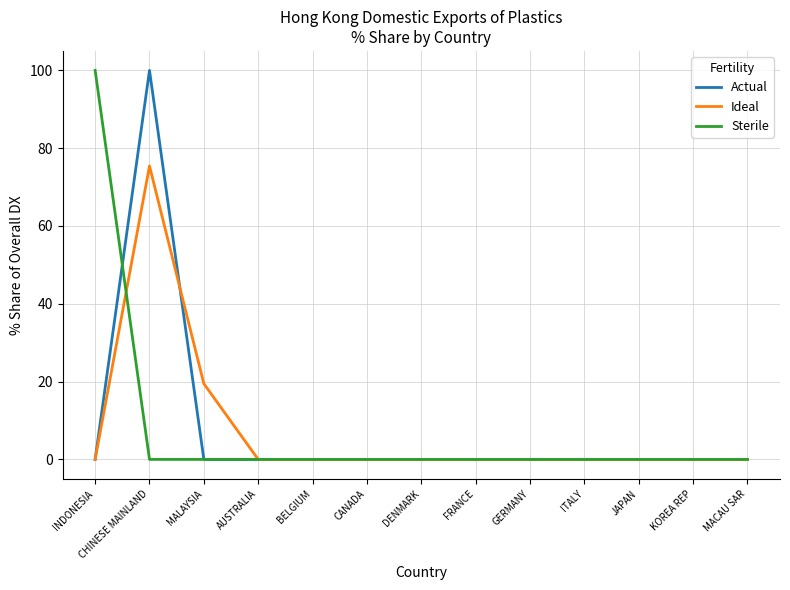

How many lines are shown in the chart?

3